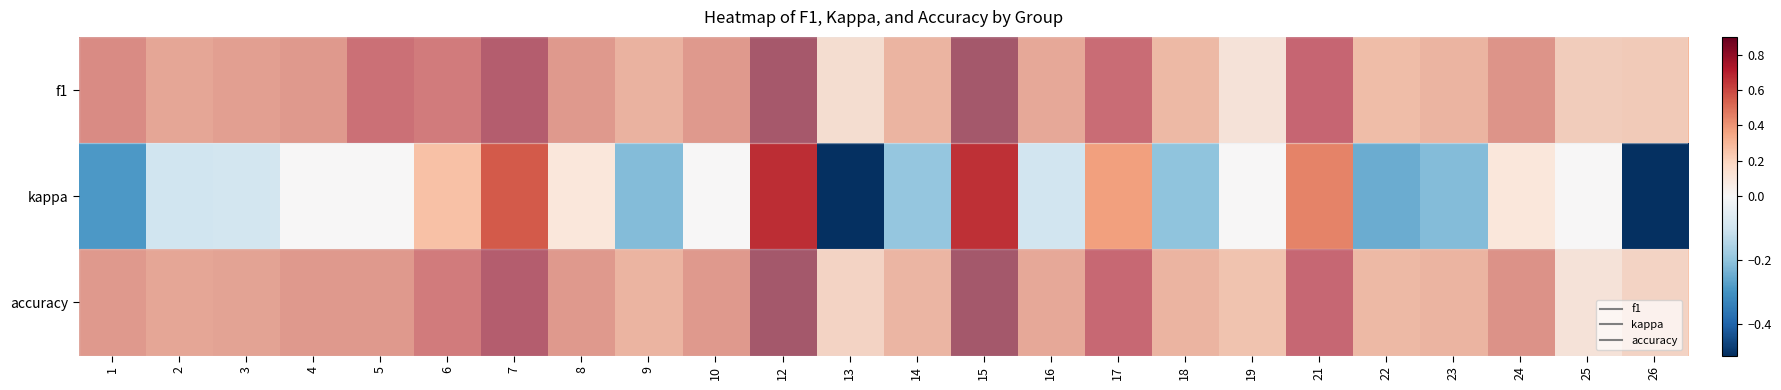

Which series changed the most between 7 and 26?

kappa